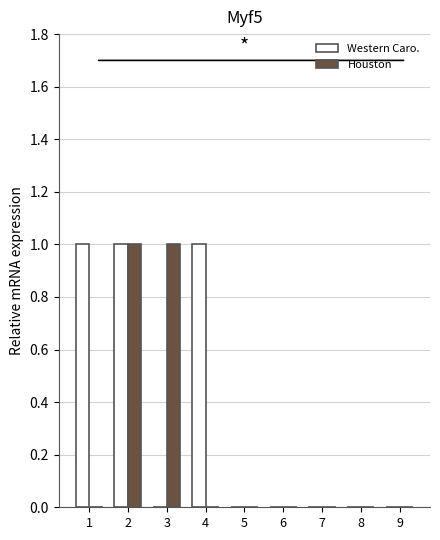

The Houston series shows 0 at 2. True or false?

False